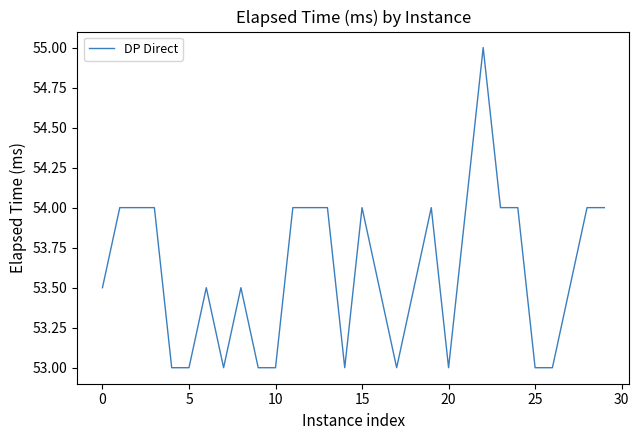

What is the minimum value shown in the chart?

53.0